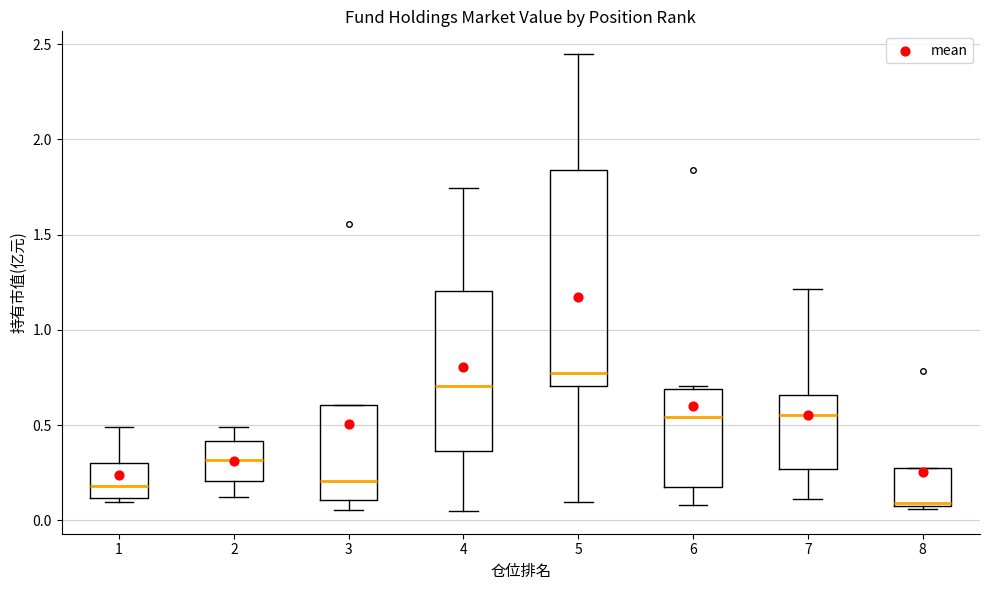

Which box is the tallest, from its lower edge to its upper edge?

5